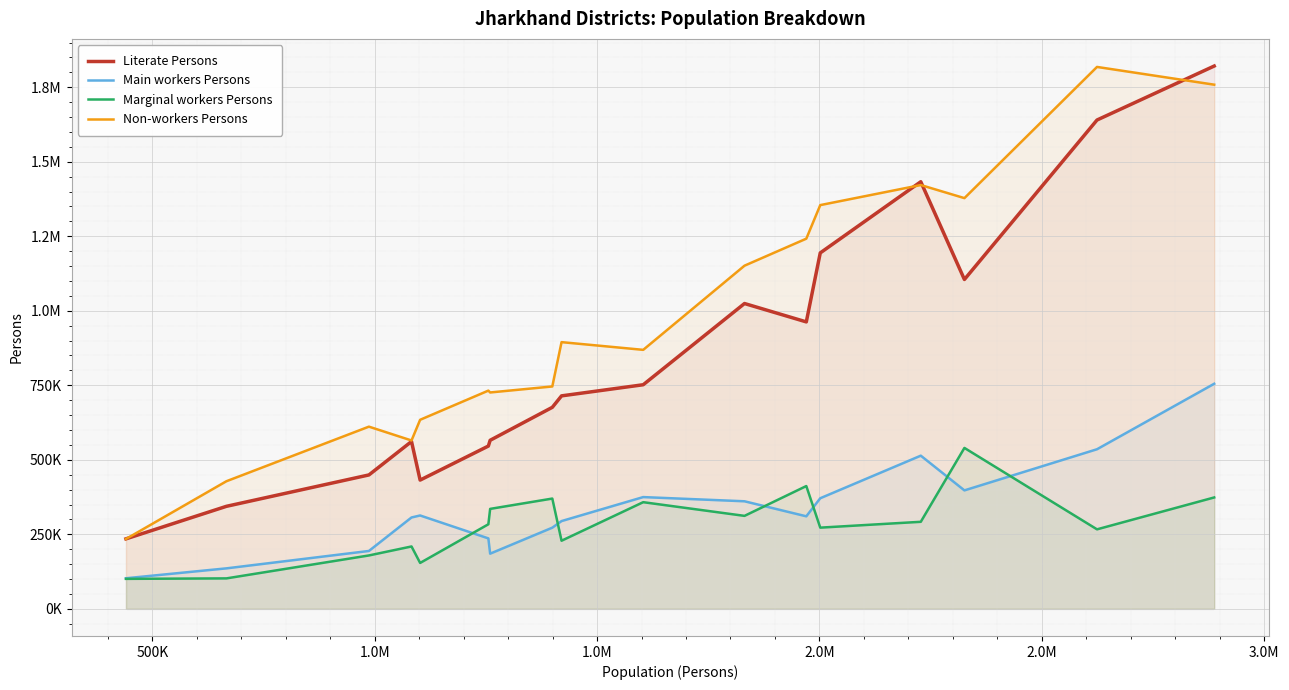

How many lines are shown in the chart?

4